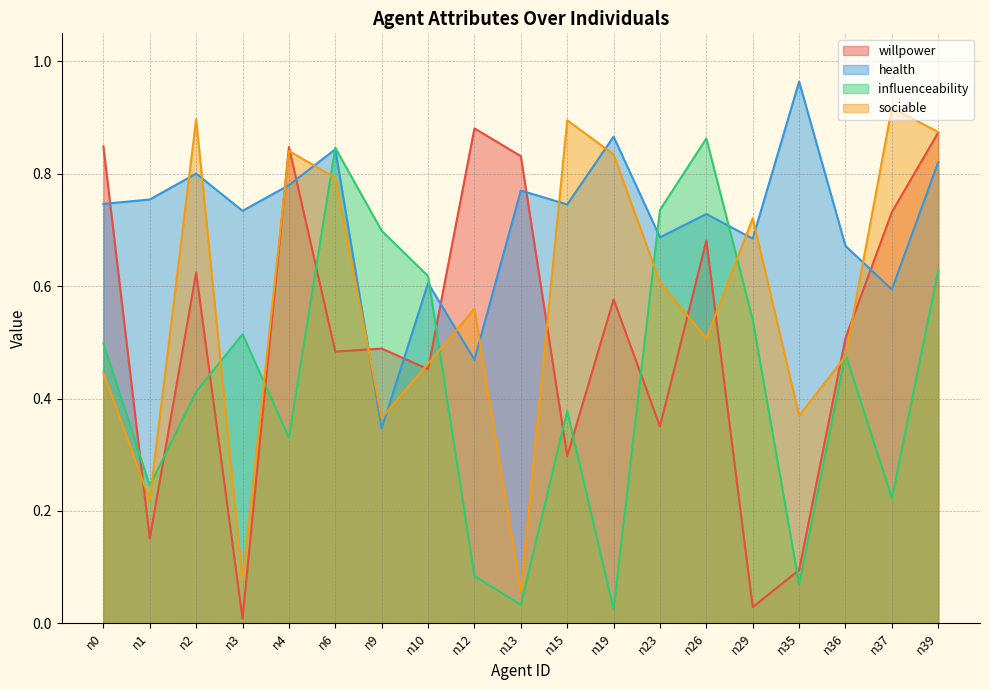

Reading left to right, list all the values displayed in this chart.

willpower: 0.8	0.2	0.6	0.0	0.8	0.5	0.5	0.5	0.9	0.8	0.3	0.6	0.4	0.7	0.0	0.1	0.5	0.7	0.9
health: 0.7	0.8	0.8	0.7	0.8	0.8	0.3	0.6	0.5	0.8	0.7	0.9	0.7	0.7	0.7	1.0	0.7	0.6	0.8
influenceability: 0.5	0.2	0.4	0.5	0.3	0.8	0.7	0.6	0.1	0.0	0.4	0.0	0.7	0.9	0.5	0.1	0.5	0.2	0.6
sociable: 0.4	0.2	0.9	0.1	0.8	0.8	0.4	0.5	0.6	0.1	0.9	0.8	0.6	0.5	0.7	0.4	0.5	0.9	0.9